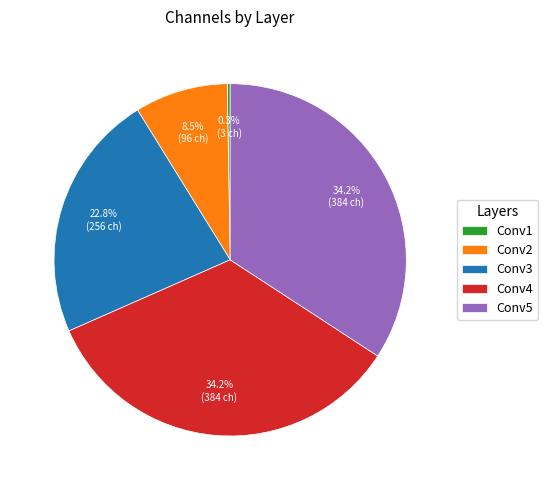

What is the ratio of the value at Conv5 to the value at Conv2?

4.0